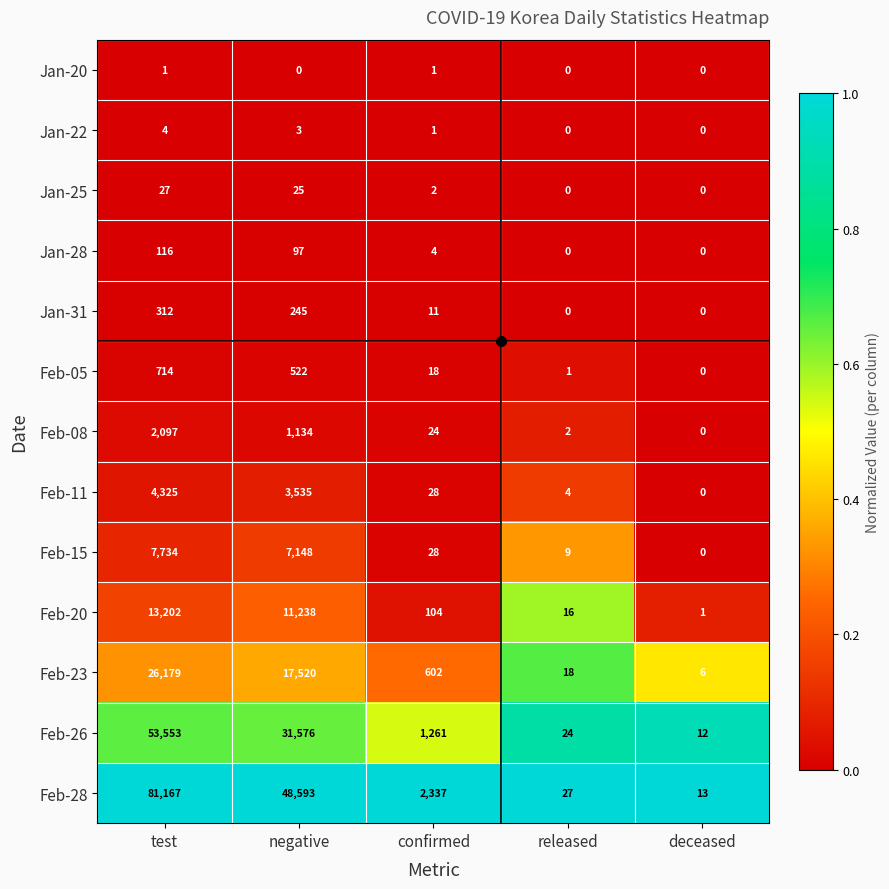

Where does the Jan-31 series first go above 11?

test